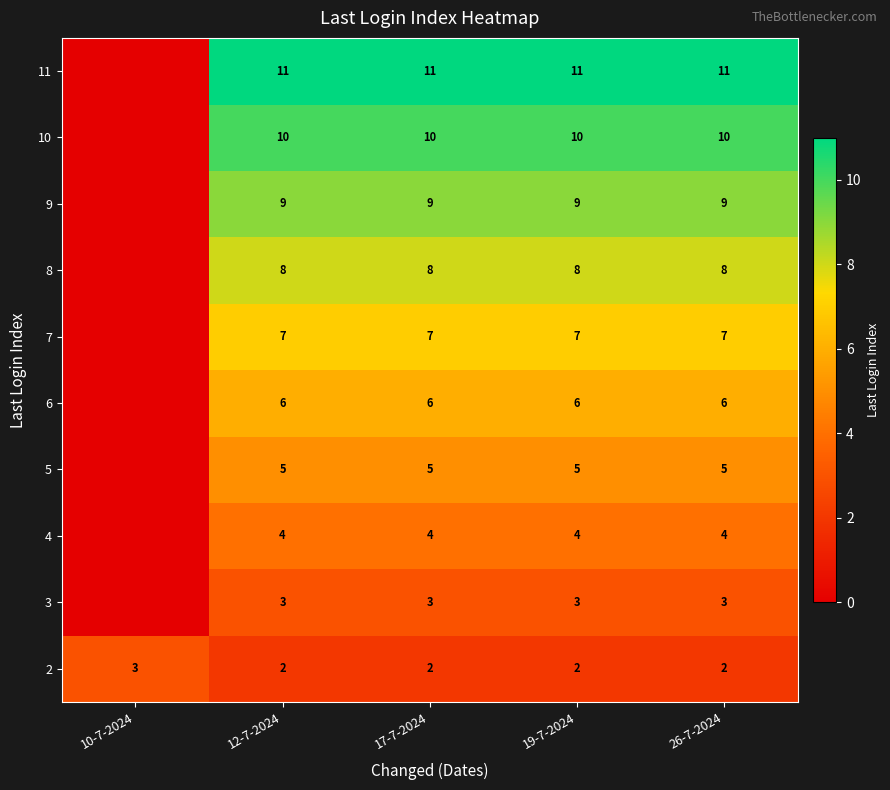

Between 12-7-2024 and 10-7-2024, which is larger?

10-7-2024